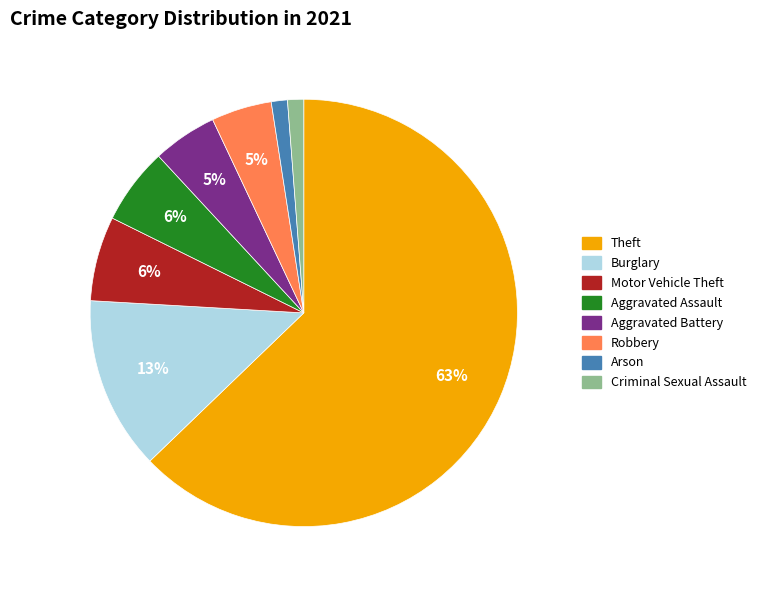

To the nearest percent, what is the difference between the largest and smallest slice percentages?

62%